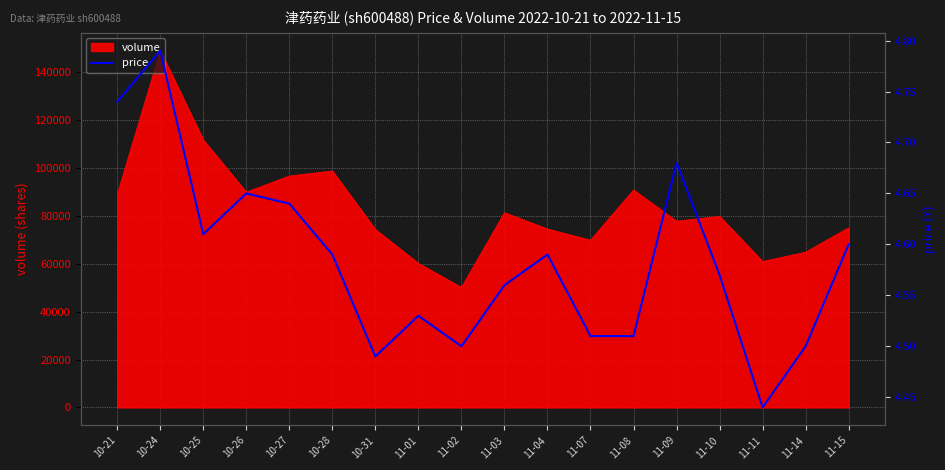

List the labels in order of value, largest first.

10-24, 10-21, 11-09, 10-26, 10-27, 10-25, 11-15, 10-28, 11-04, 11-10, 11-03, 11-01, 11-07, 11-08, 11-02, 11-14, 10-31, 11-11